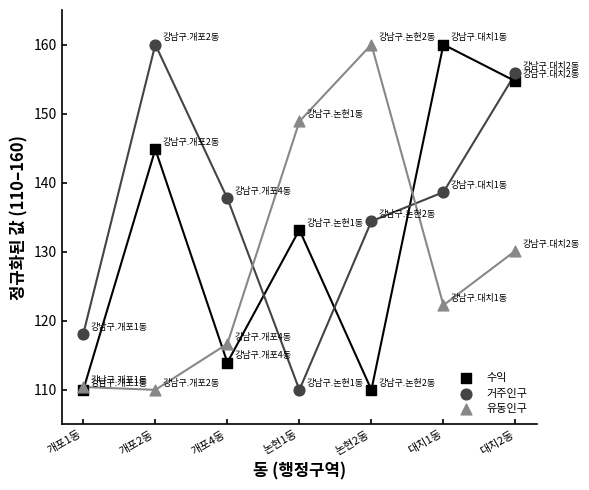

Which series reaches the maximum Y coordinate?

수익